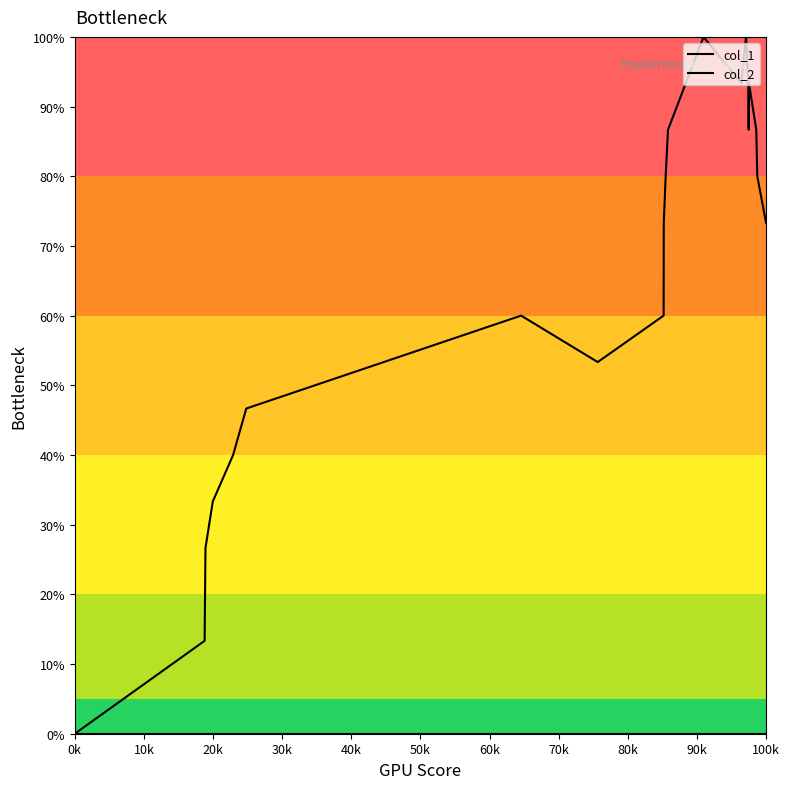

How many categories are shown in the chart?

22